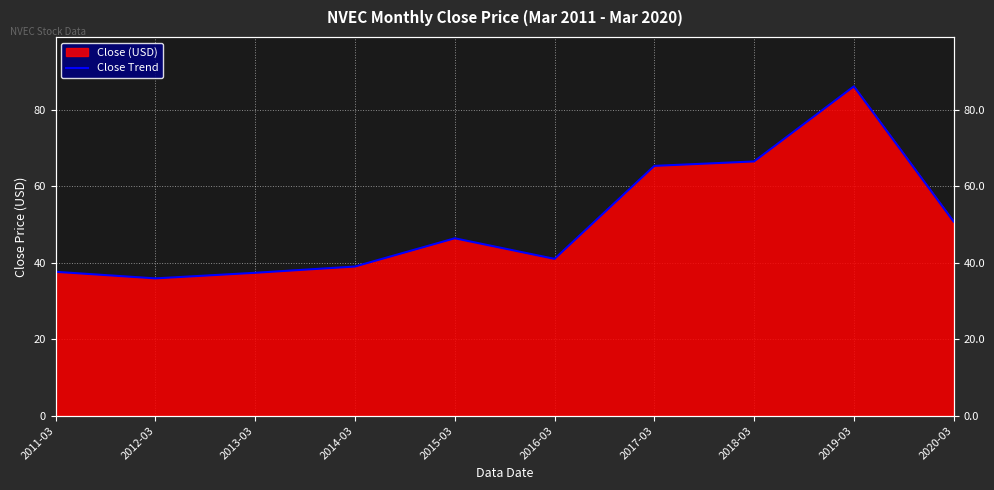

The chart shows a value of 35.9 at 2012-03. True or false?

True